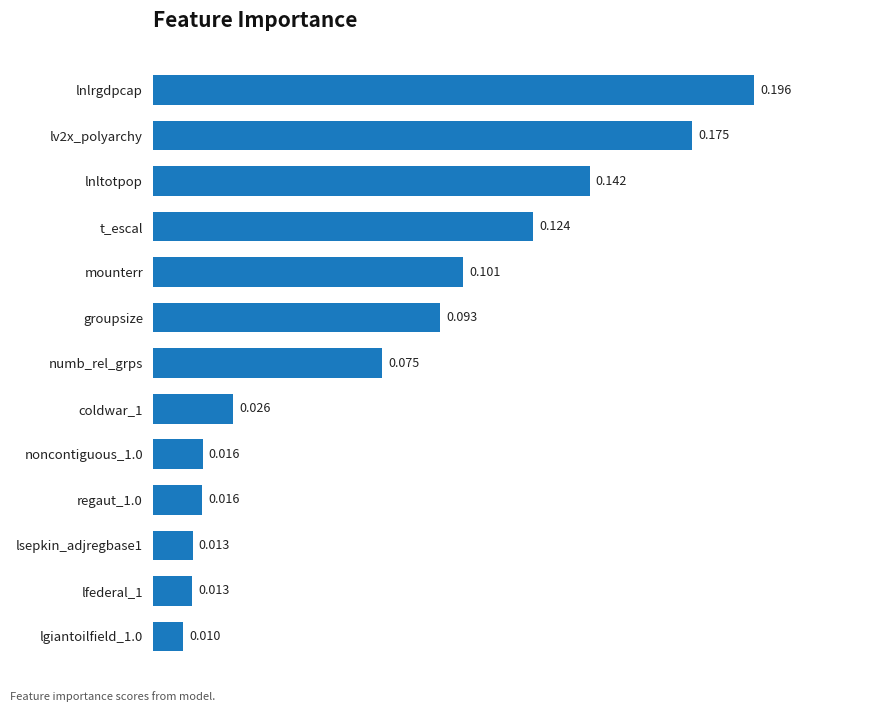

Which has a higher value, lsepkin_adjregbase1 or lnltotpop?

lnltotpop